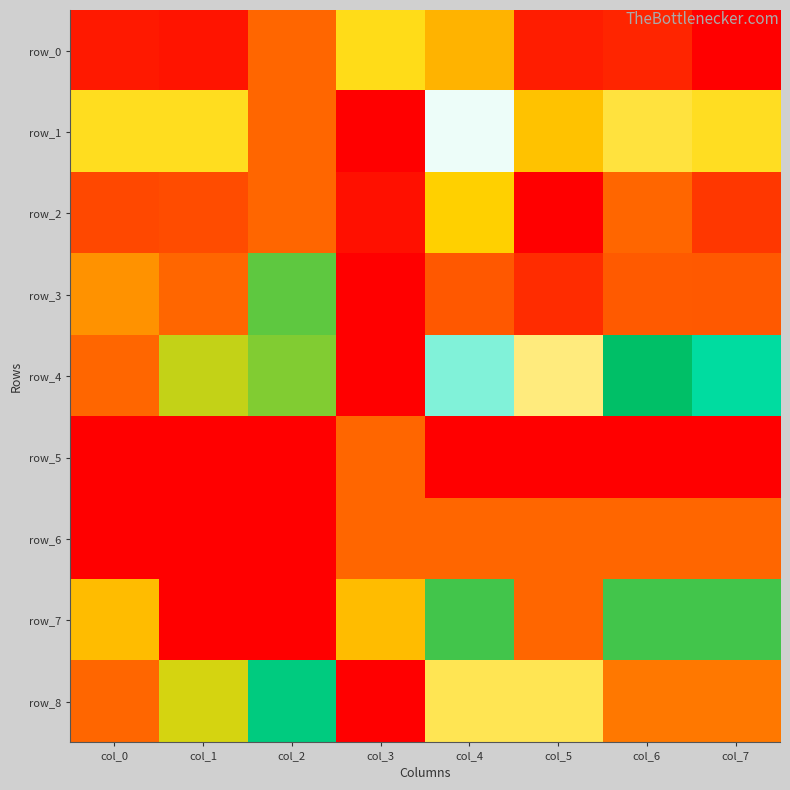

The value of row_1 at col_3 is 0.0. True or false?

True